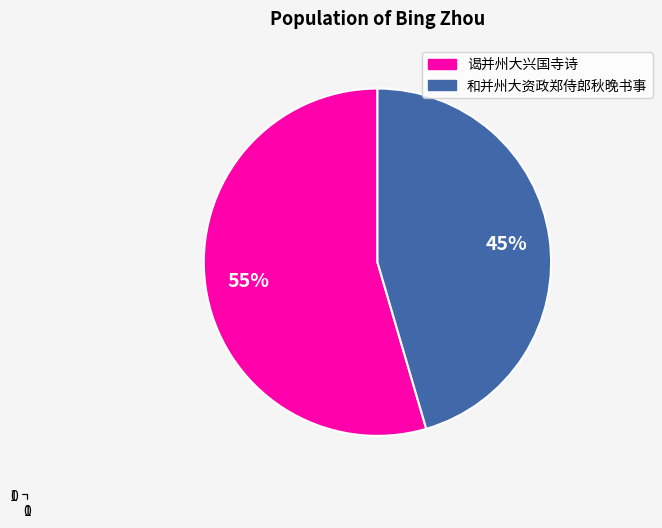

To the nearest percent, what is the average slice percentage?

50%